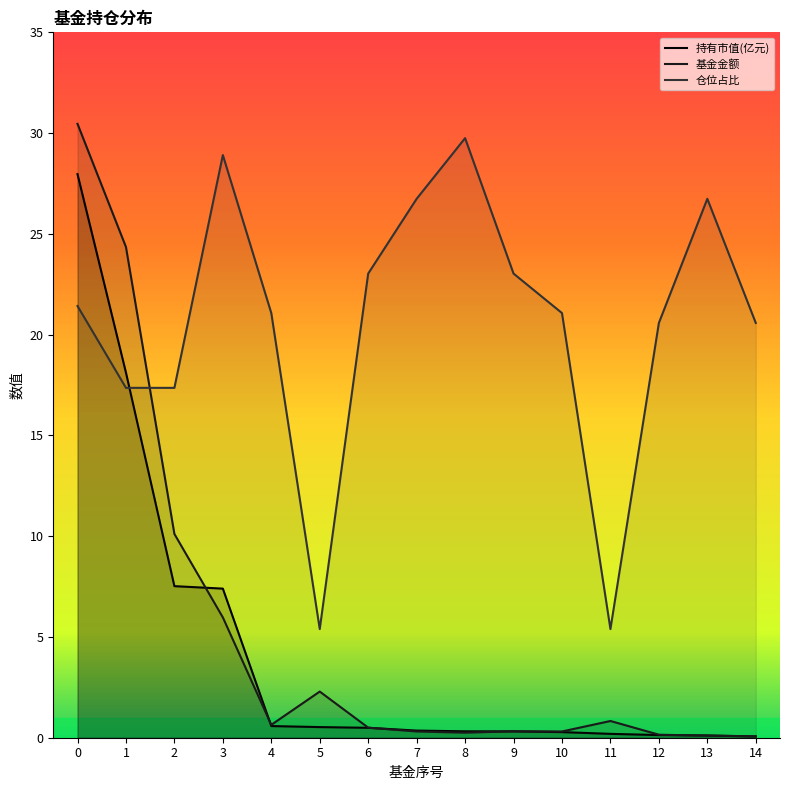

What are all the series names shown in the legend?

持有市值(亿元), 基金金额, 仓位占比